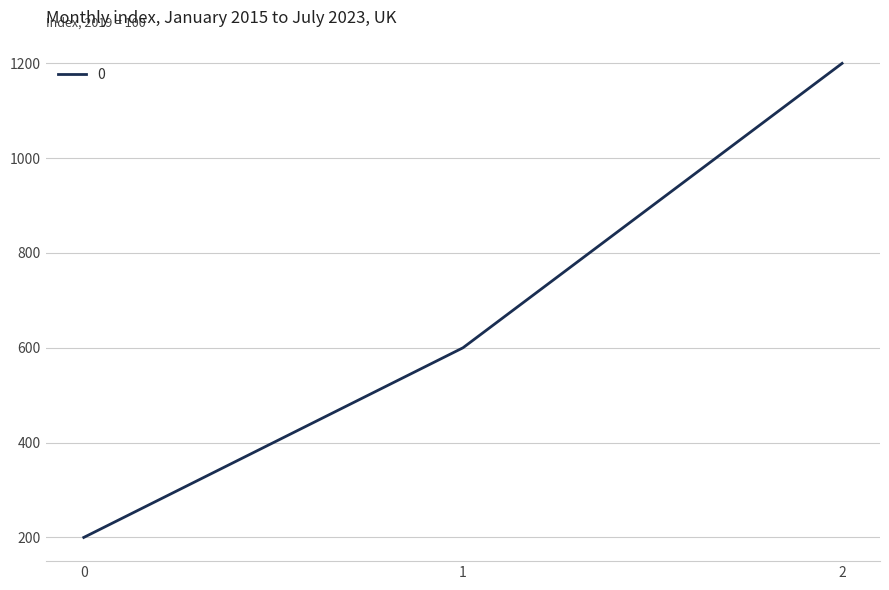

Reading right to left, what are all the values shown in this chart?

1200	600	200